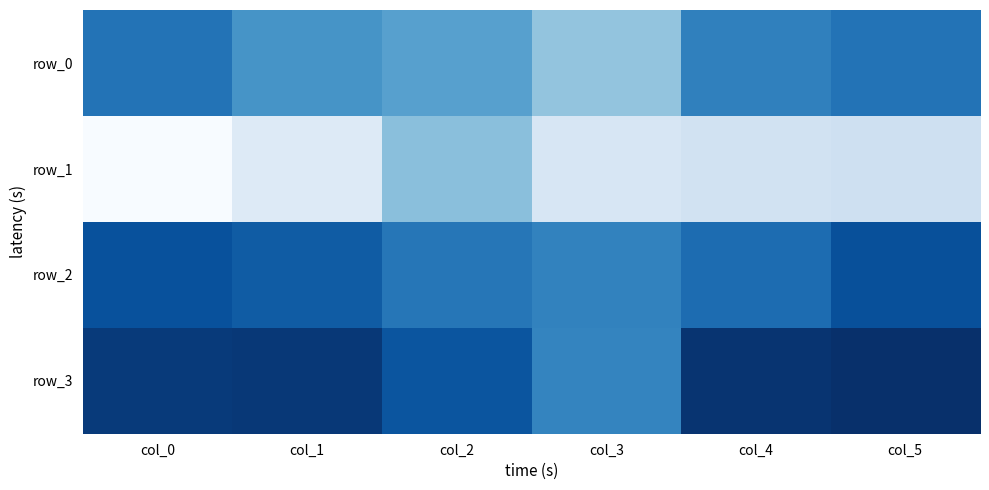

Reading left to right, list all the values displayed in this chart.

row_0: col_0=65.2	col_1=63.5	col_2=62.8	col_3=60.6	col_4=64.5	col_5=65.2
row_1: col_0=55.2	col_1=57.0	col_2=60.9	col_3=57.4	col_4=57.8	col_5=58.0
row_2: col_0=67.0	col_1=66.4	col_2=65.0	col_3=64.4	col_4=65.5	col_5=67.0
row_3: col_0=68.1	col_1=68.2	col_2=66.8	col_3=64.3	col_4=68.5	col_5=68.7